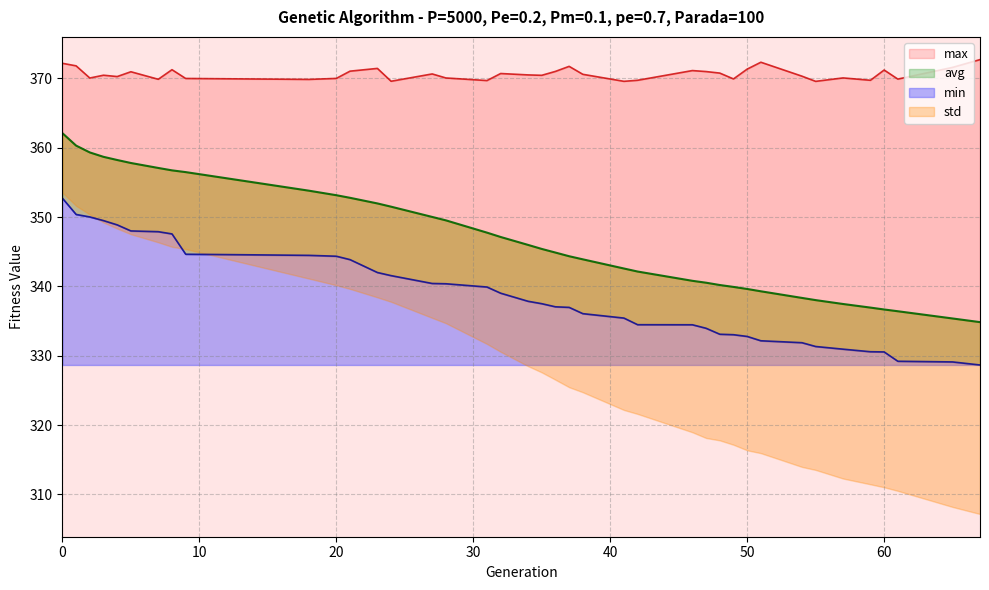

What is the difference between the avg values at 48 and 60?

3.5